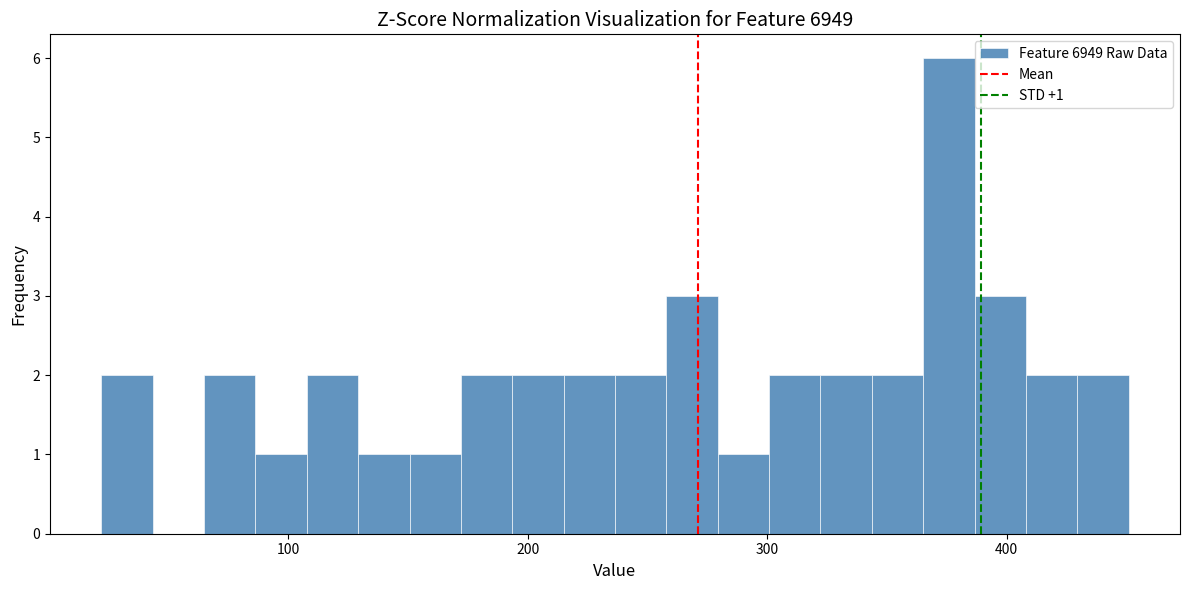

Read against the x-axis, roughly where is the centre of the tallest bar?

380